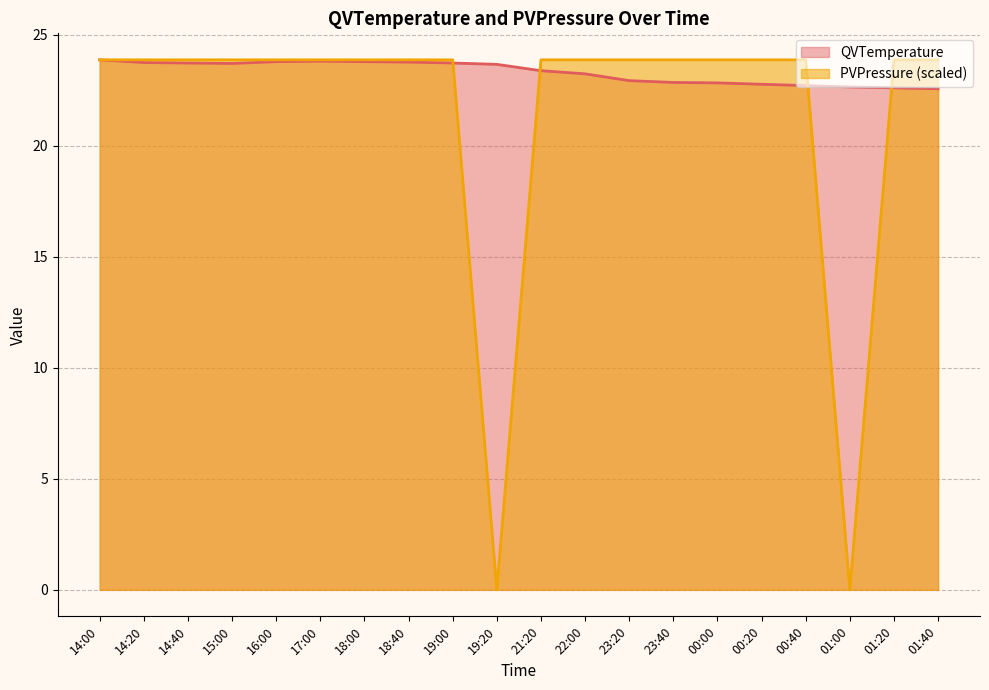

List the labels in order of PVPressure value, largest first.

14:00, 14:20, 14:40, 15:00, 16:00, 17:00, 18:00, 18:40, 19:00, 21:20, 22:00, 23:20, 23:40, 00:00, 00:20, 00:40, 01:20, 01:40, 19:20, 01:00